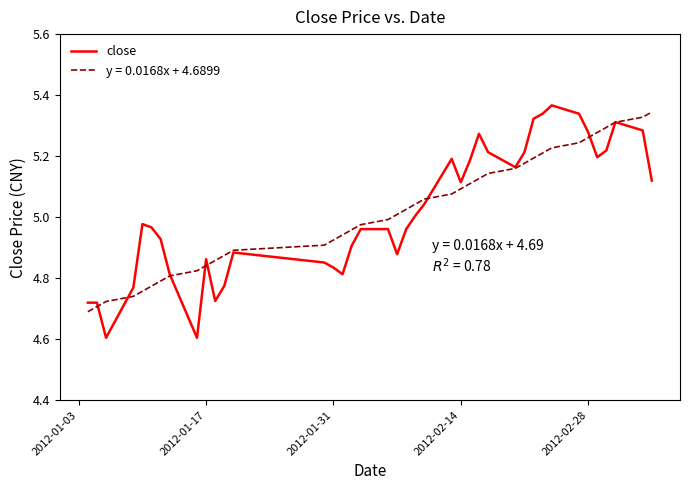

Which series has the largest range (max minus min)?

close